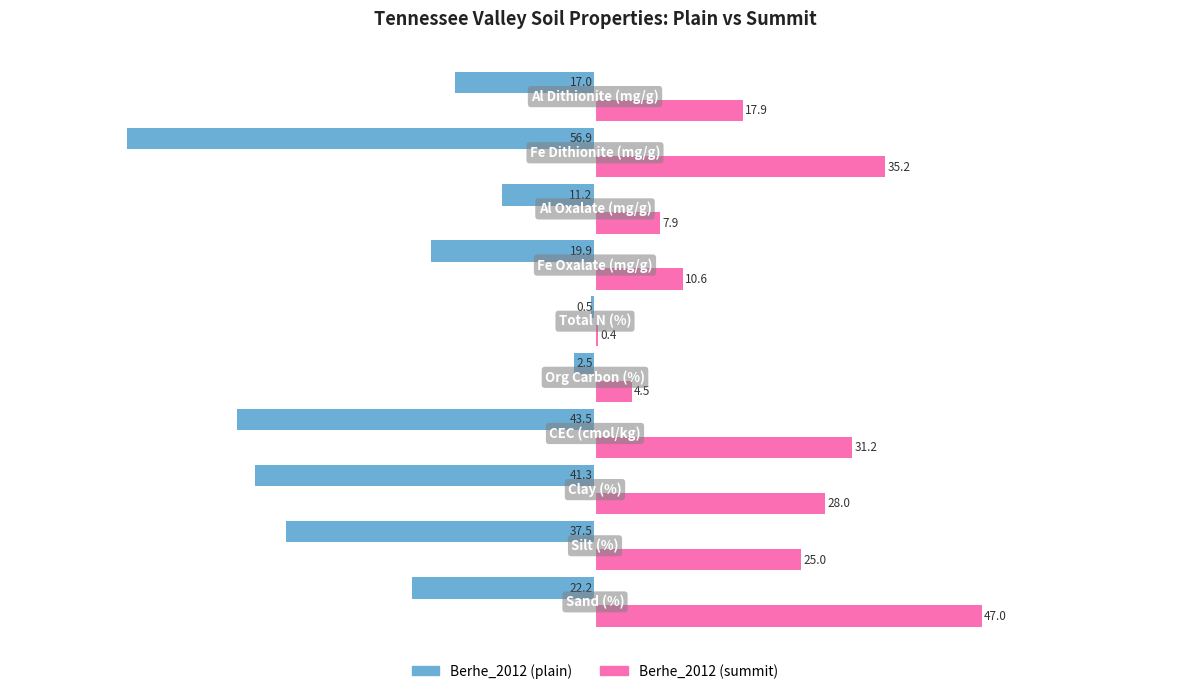

What is the maximum value shown in the chart?

47.0